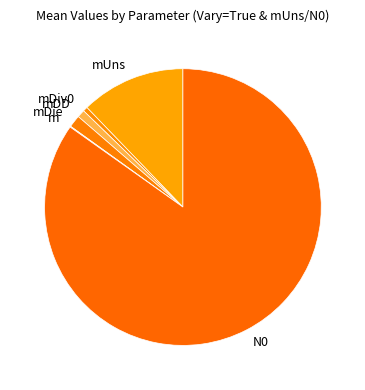

The N0 slice represents 70% of the pie. True or false?

False